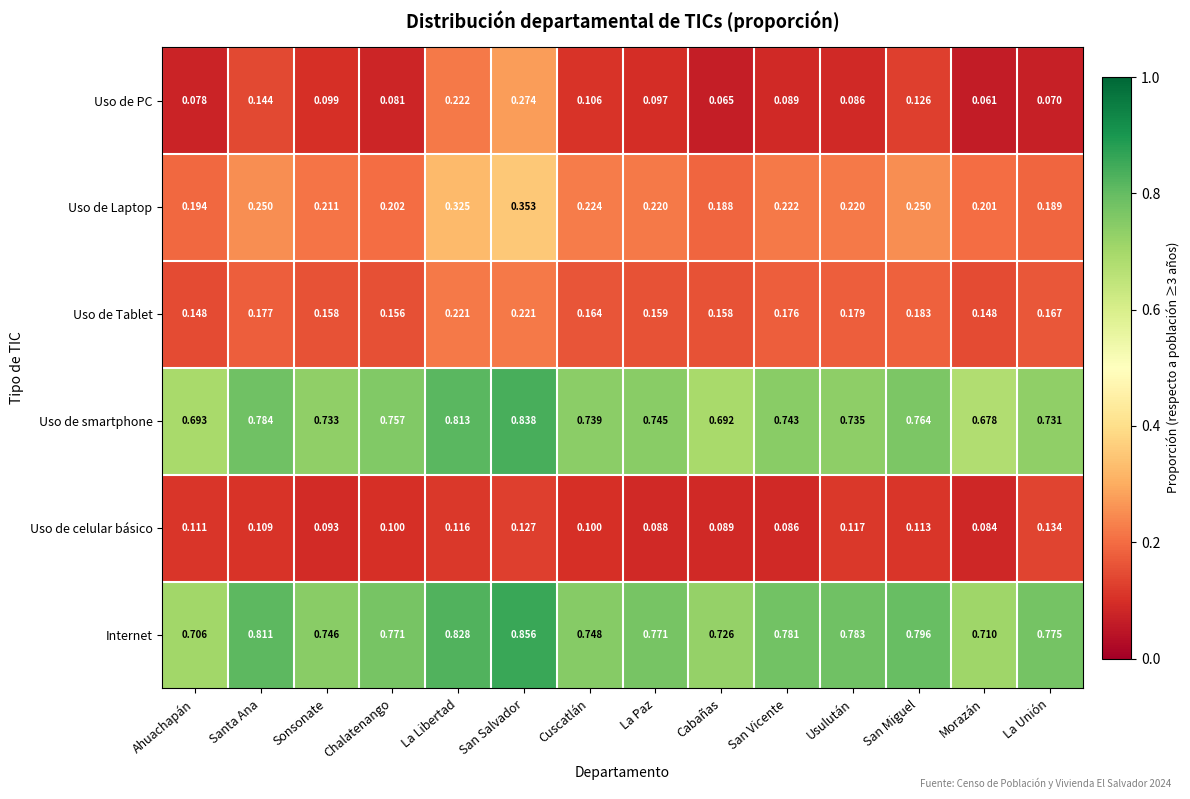

List the labels in order of Uso de PC value, largest first.

San Salvador, La Libertad, Santa Ana, San Miguel, Cuscatlán, Sonsonate, La Paz, San Vicente, Usulután, Chalatenango, Ahuachapán, La Unión, Cabañas, Morazán